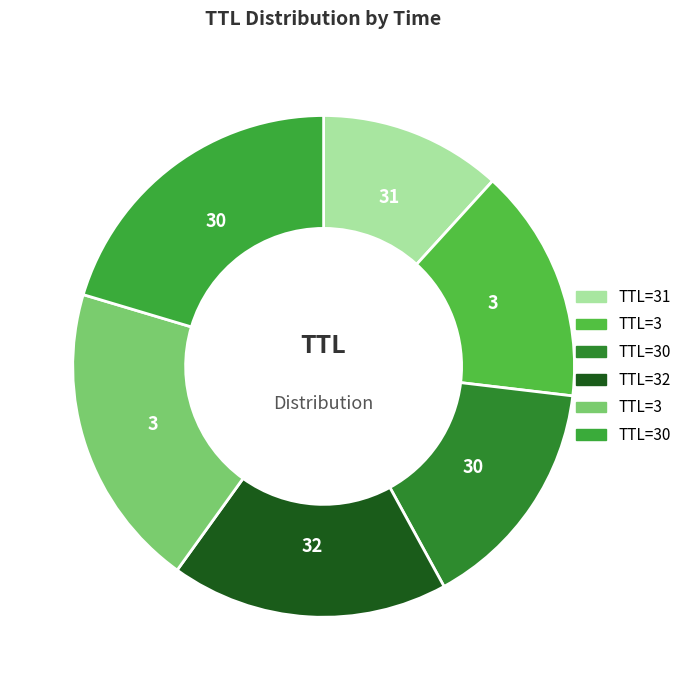

Is there any slice that represents more than half of the pie?

No